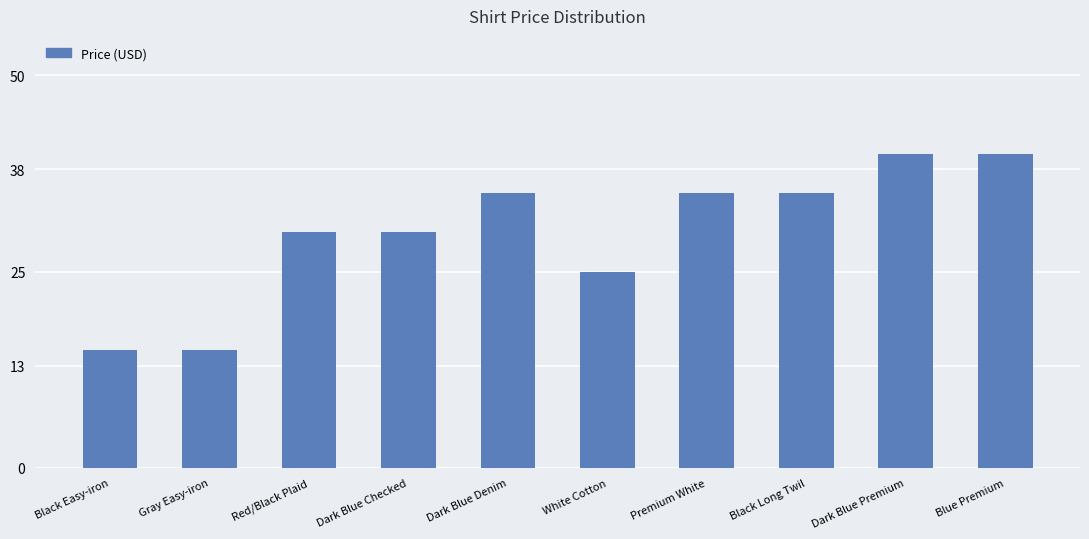

Are the bars grouped side by side (vs. stacked)?

No